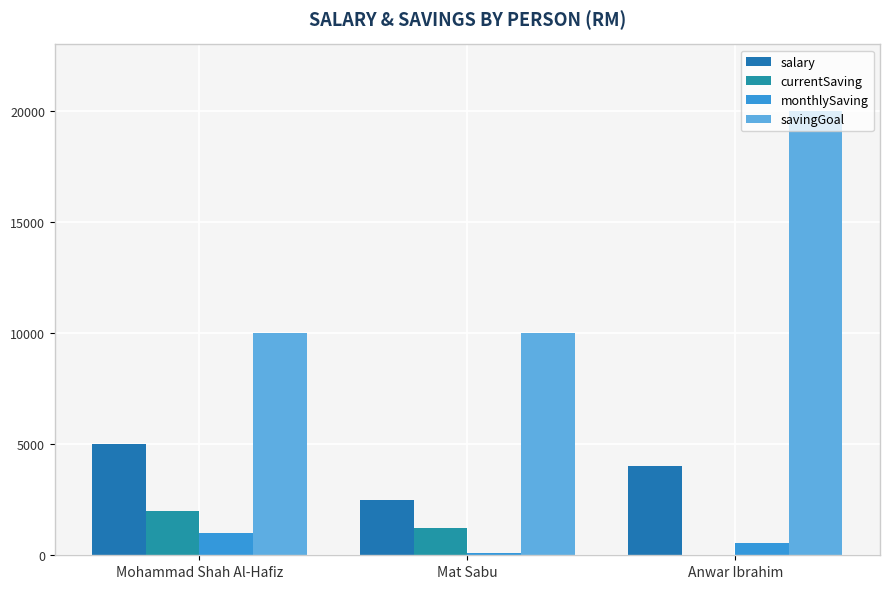

Reading left to right, extract all data points from this chart.

salary: 5000.0	2500.0	4000.0
currentSaving: 2000.0	1250.0	0.0
monthlySaving: 1000.0	83.3	555.6
savingGoal: 10000.0	10000.0	20000.0